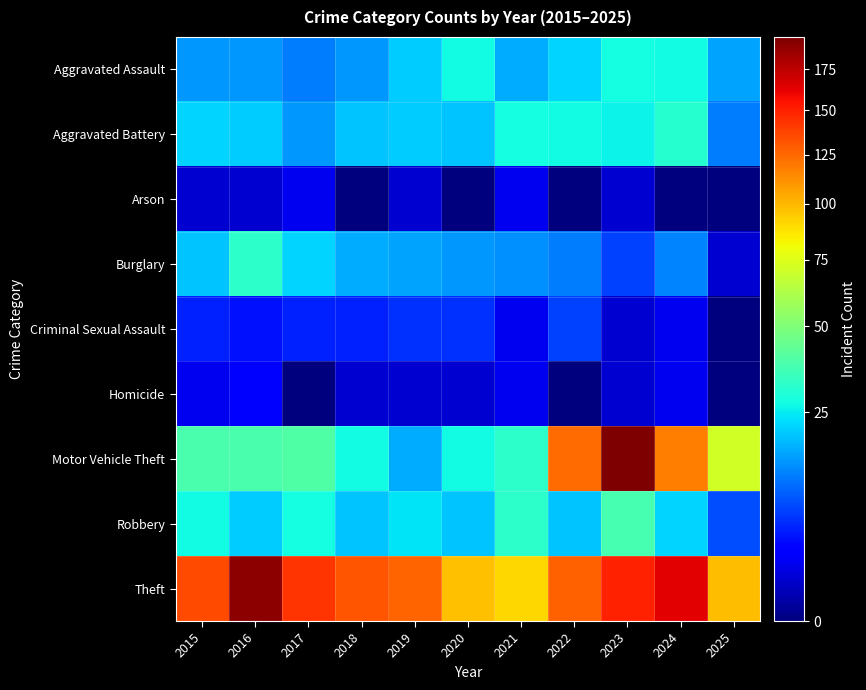

At how many categories does at least one series exceed 78?

11